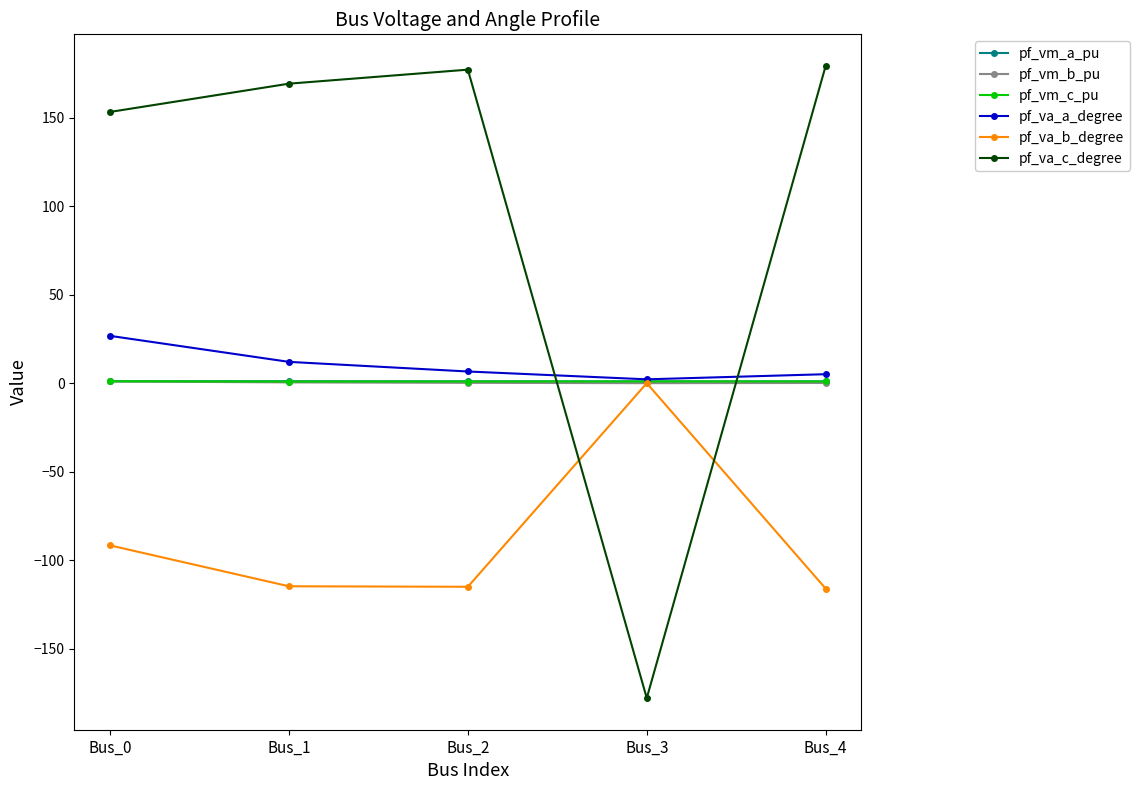

Which series has the largest total across all categories?

pf_va_c_degree